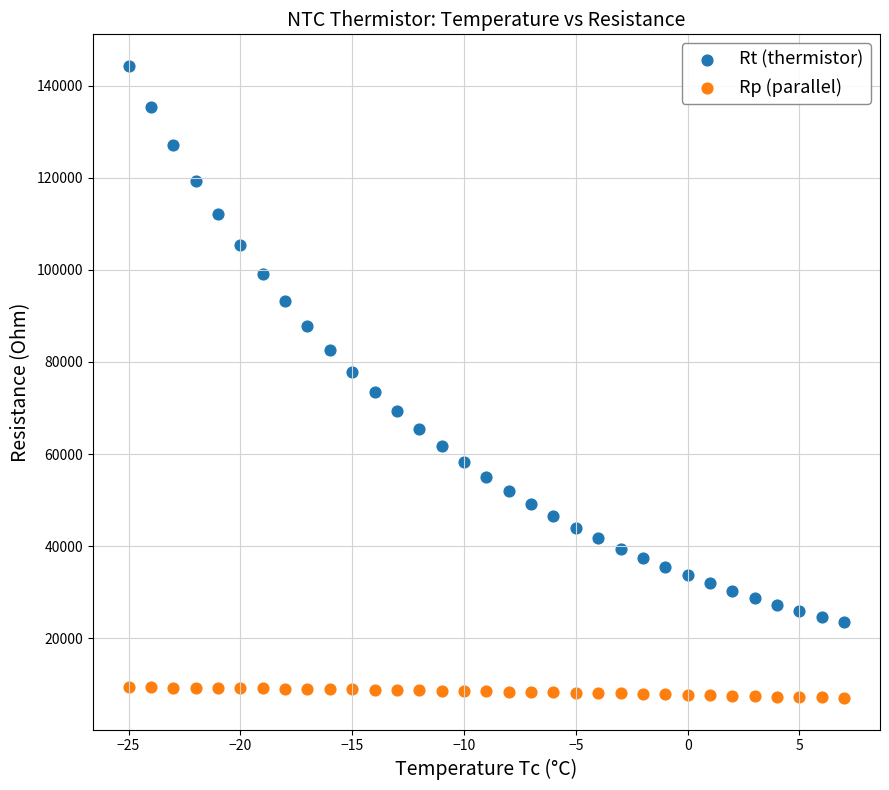

What is the X range (max minus min) for the scatter plot?

32.0